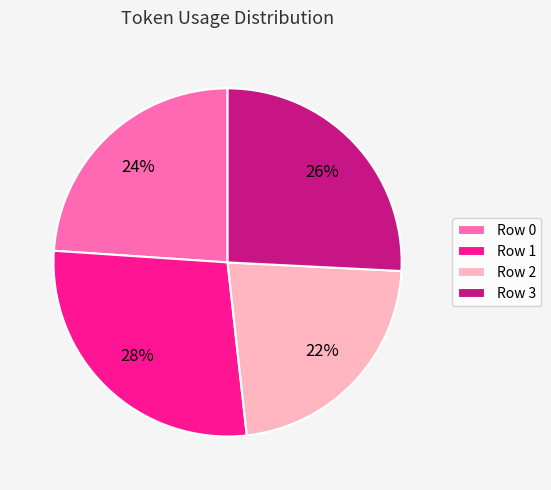

Which slice is the smallest?

Row 2